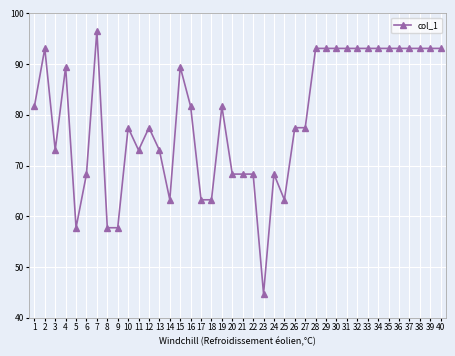

How many categories are shown in the chart?

40